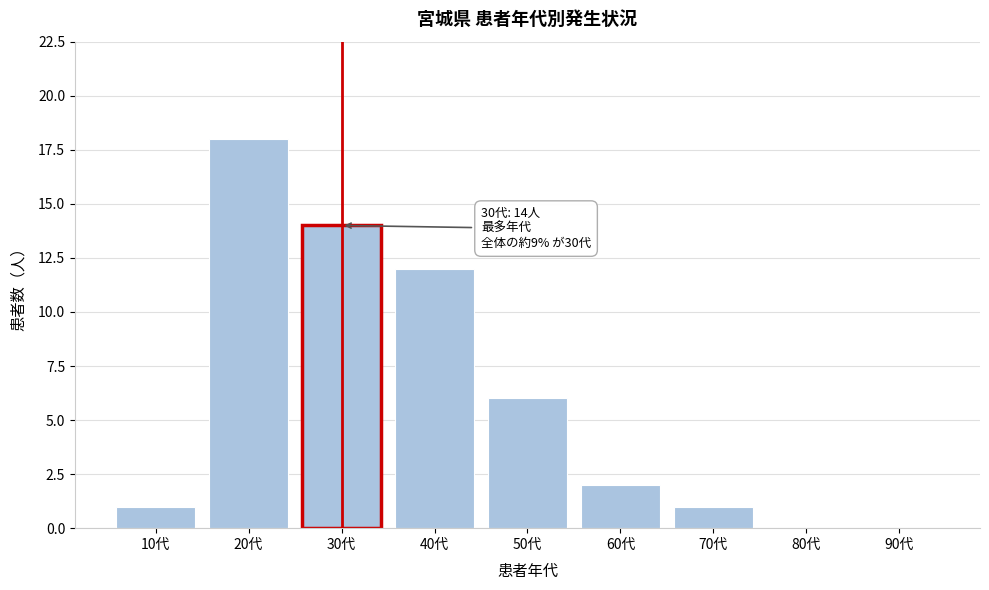

Reading right to left, what are all the values shown in this chart?

90代=0	80代=0	70代=1	60代=2	50代=6	40代=12	30代=14	20代=18	10代=1